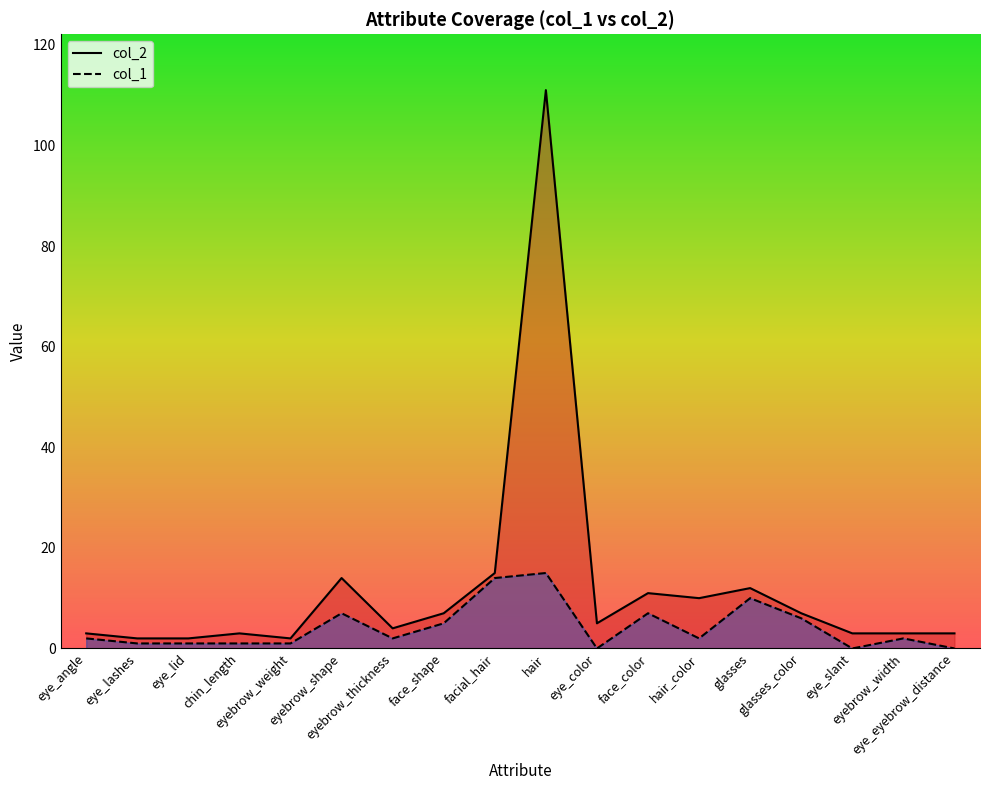

True or false: col_2 has a value of 2 at eye_lid.

True